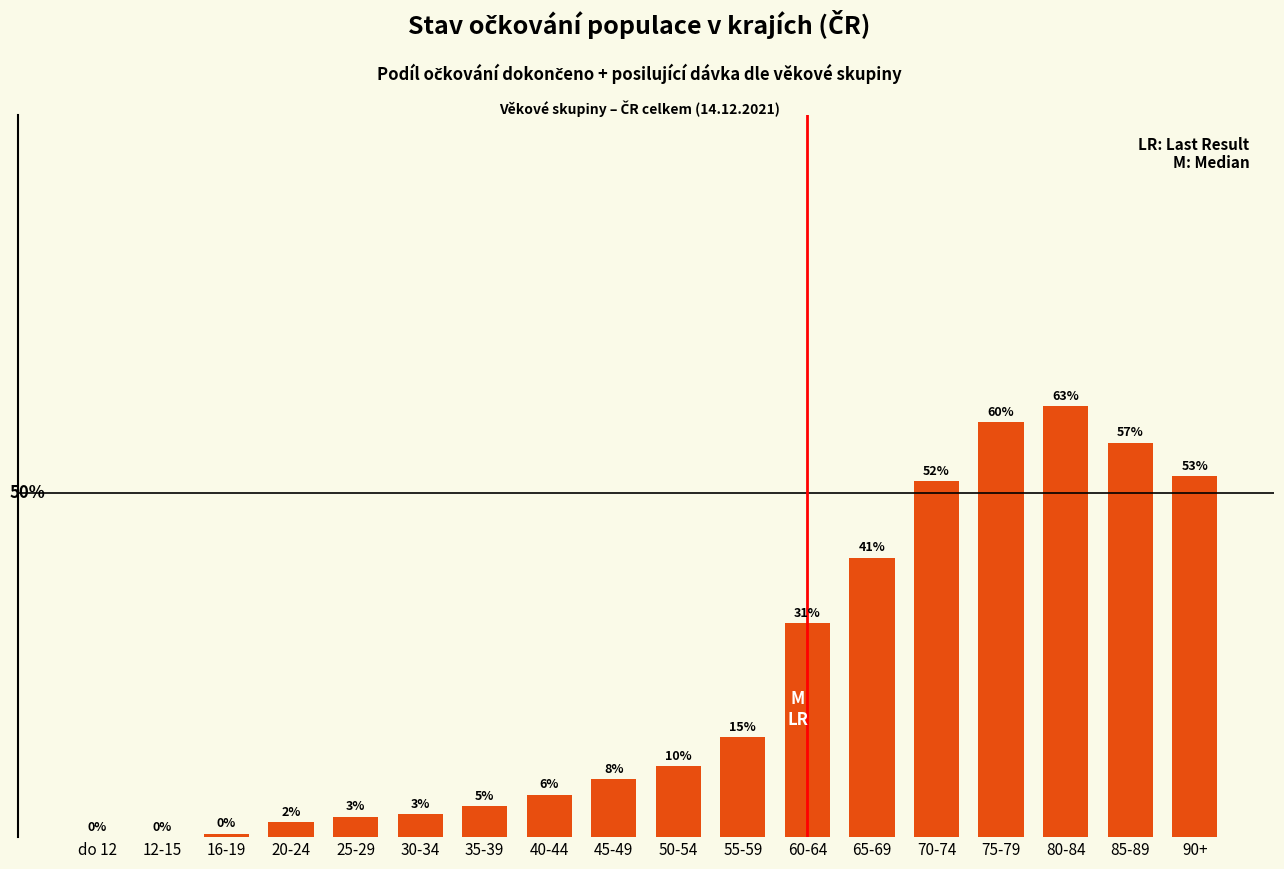

Where does the data first go above 10?

50-54